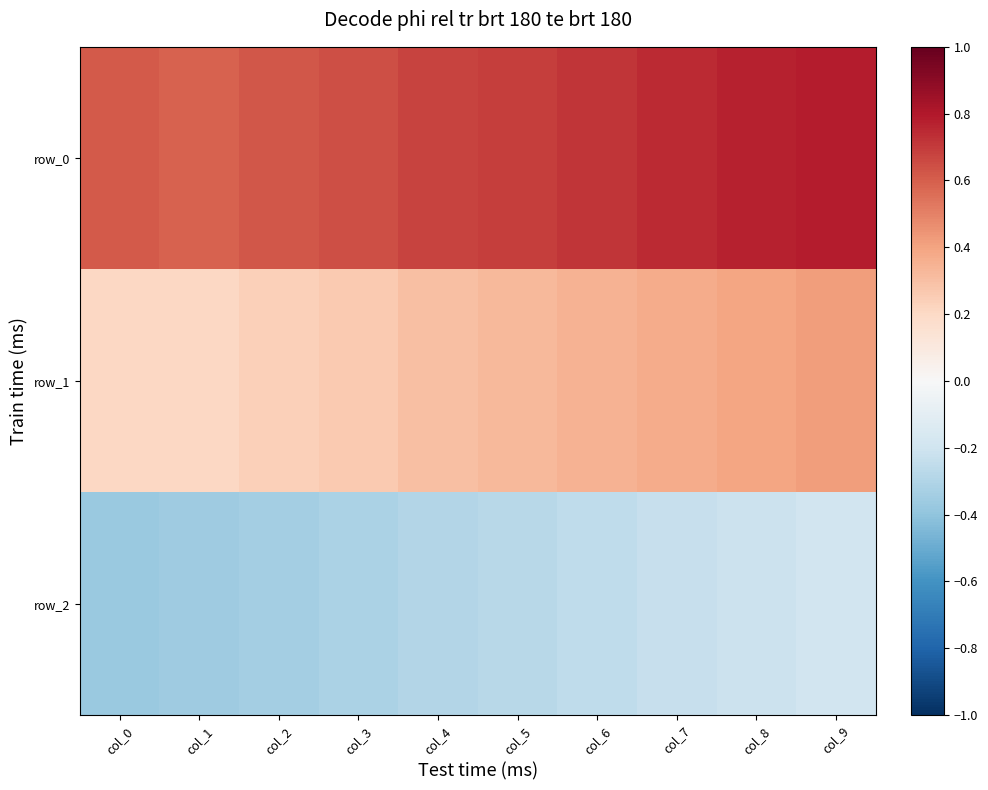

What is the difference between the maximum and second lowest values in the row_0 series?

0.2